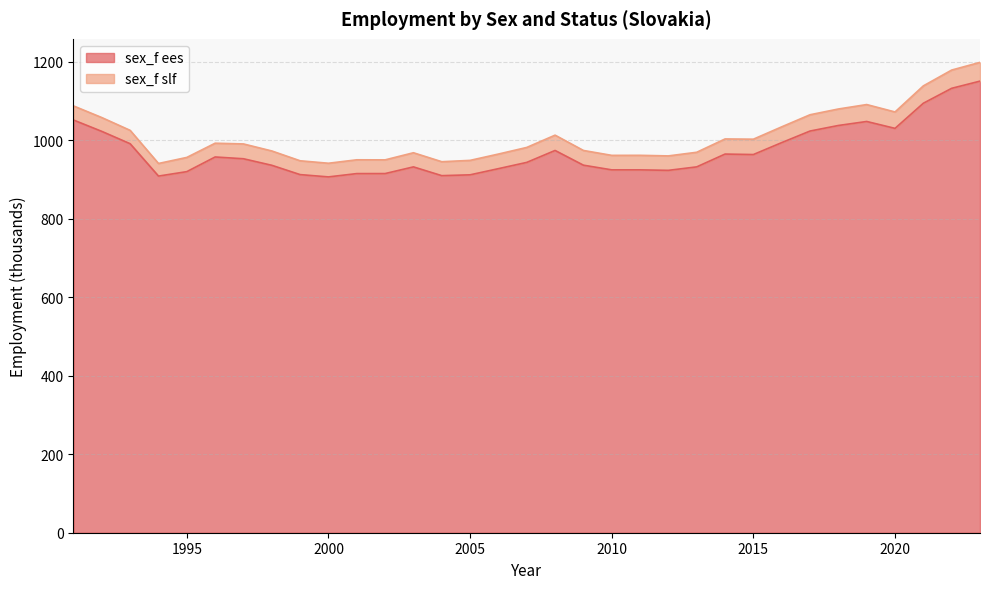

What is the sum of the values at 2004 and 1994?

1817.6